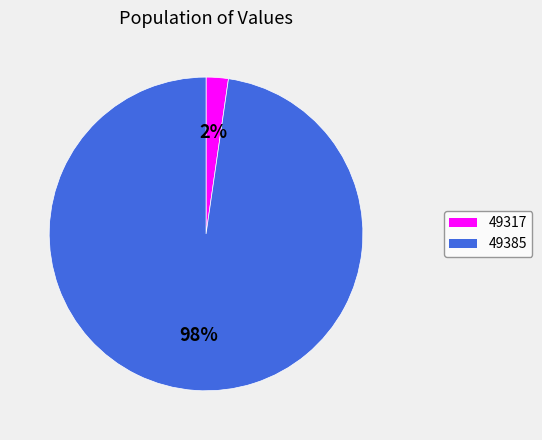

Does any single category account for the majority?

Yes